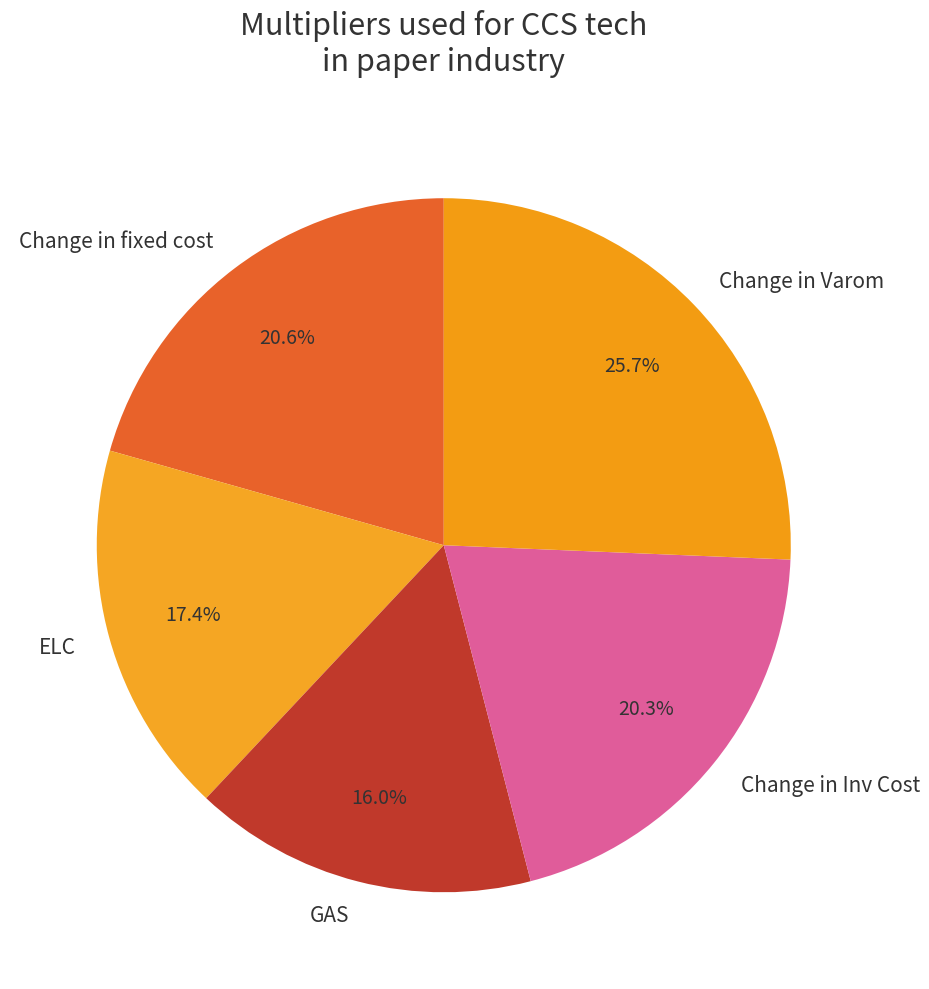

Does Change in Varom represent more than half of the total?

No